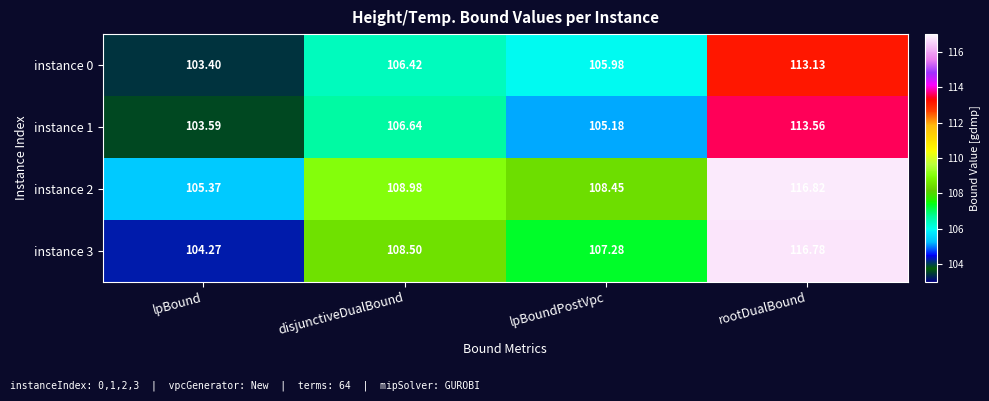

Which series has the largest range (max minus min)?

instance 3